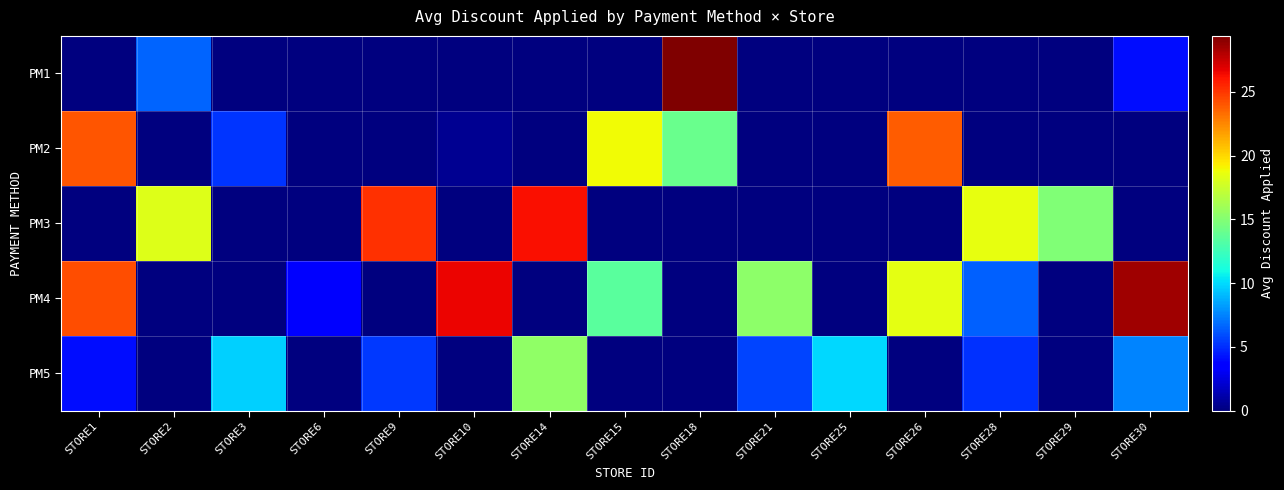

What is the total value across all series at STORE15?

32.4